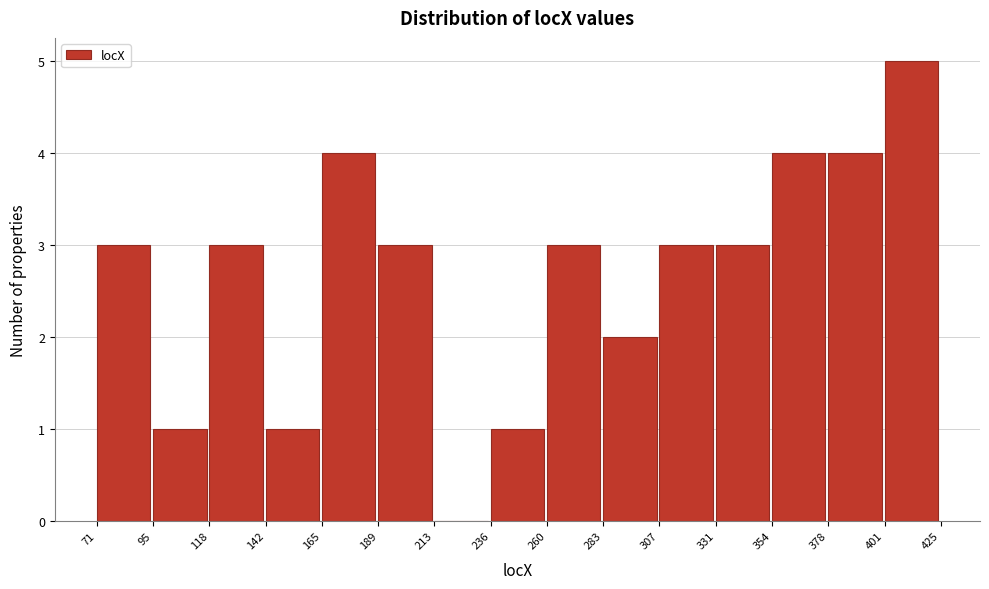

What is the height of the bar covering 401 to 425 on the x-axis? The values are not printed on the chart, so give them approximately, as read against the axis.

5